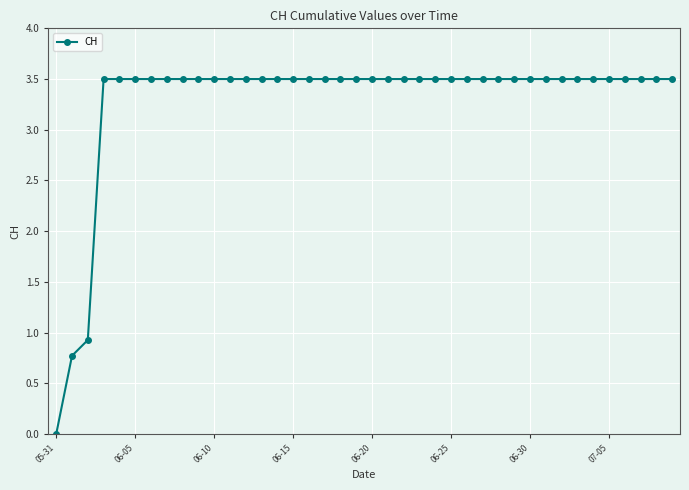

Count the values in the range 3 to 4.

37